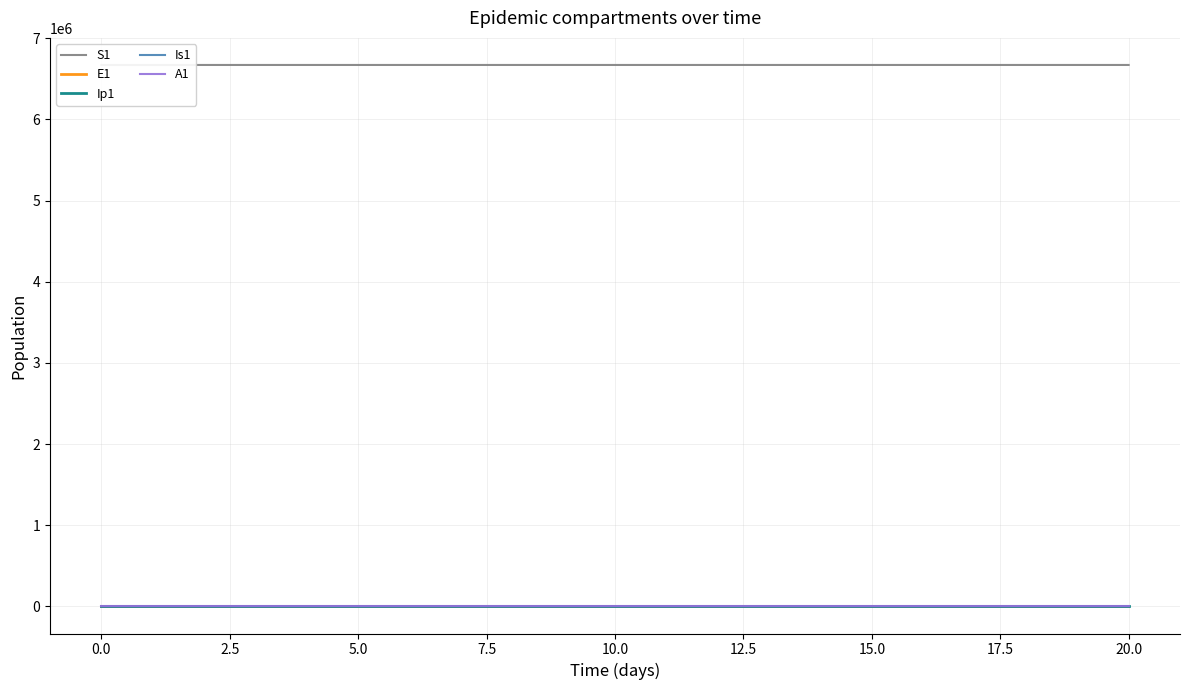

True or false: A1 and Is1 cross at least once.

False